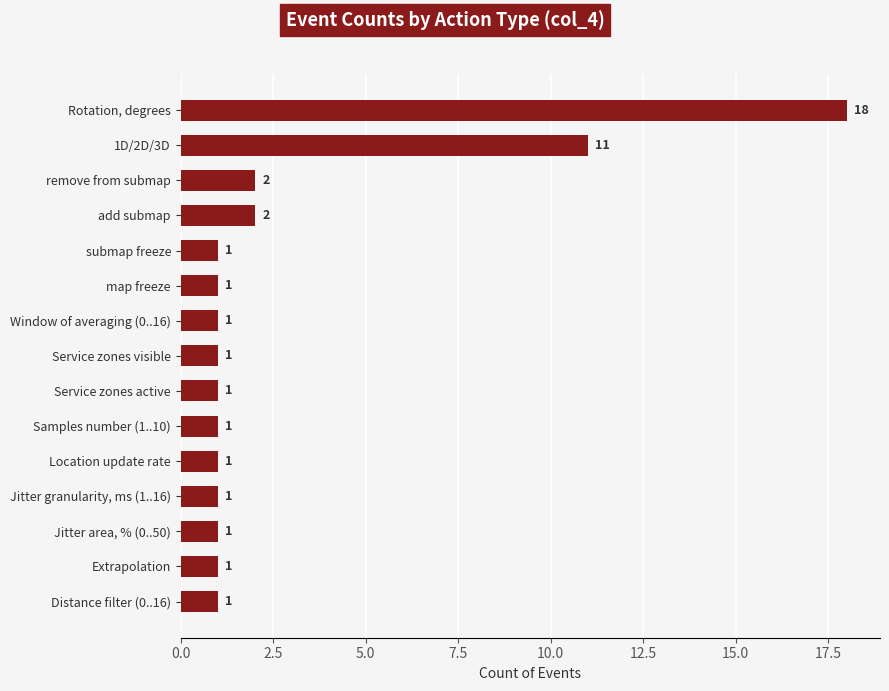

What is the greatest value displayed?

18